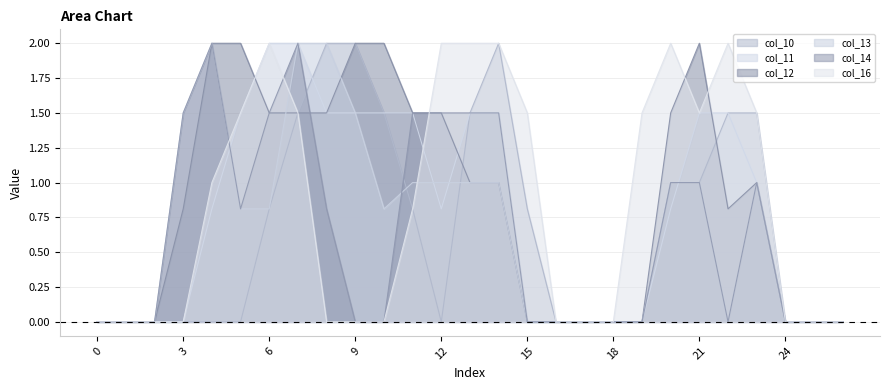

How many times do col_10 and col_12 cross each other?

2